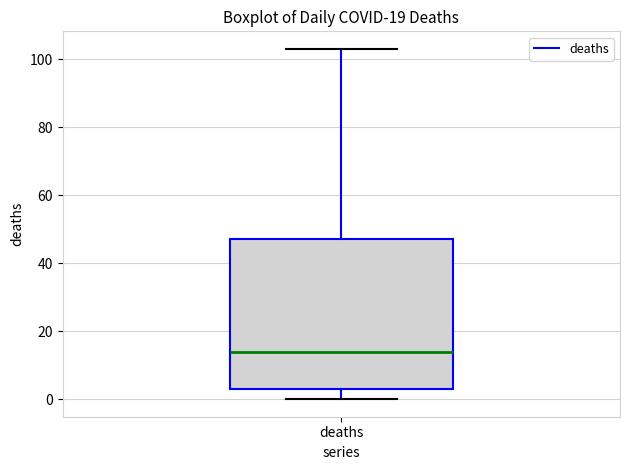

Transcribe this box plot: give where the median line is, the range the box spans, and where the two whiskers end, as read against the y-axis. The values are not printed on the chart, so give them approximately, as read against the axis.

median 14, box 4 to 48, whiskers 0 to 104